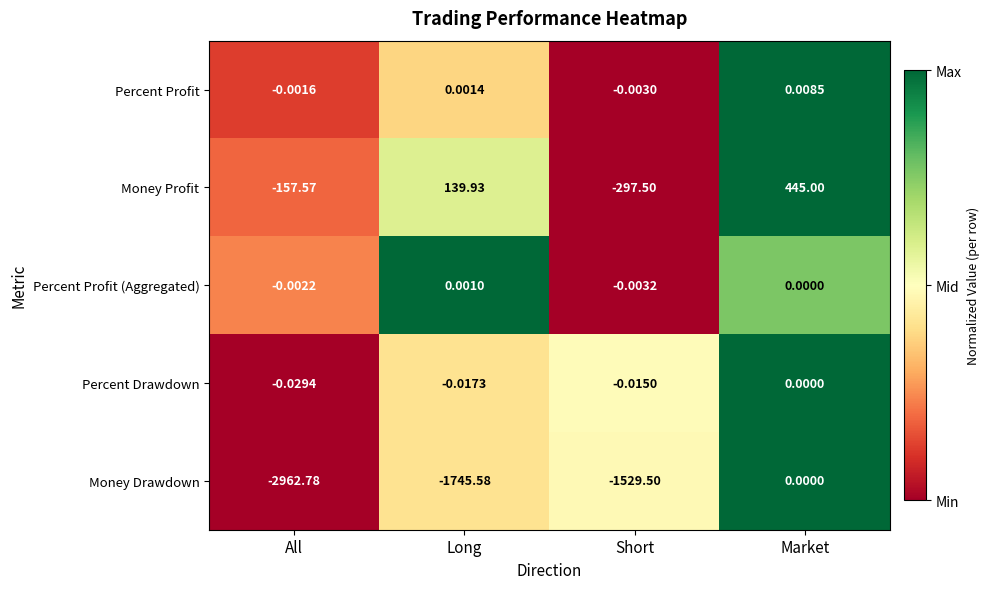

Which label corresponds to the largest value in the chart?

Market